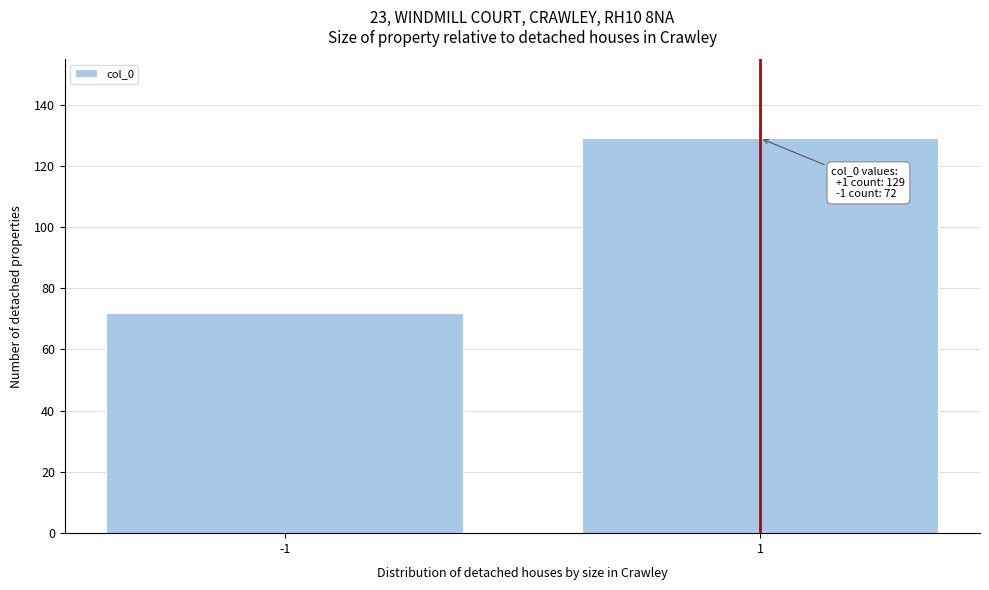

Reading right to left, what are all the values shown in this chart?

1=129	-1=72